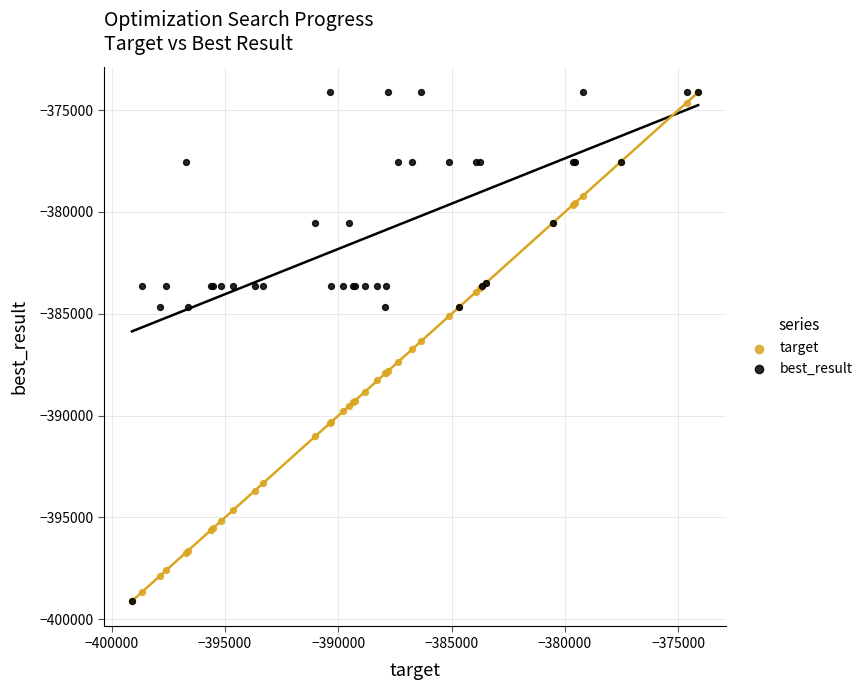

What are all the series names shown in the legend?

target, best_result